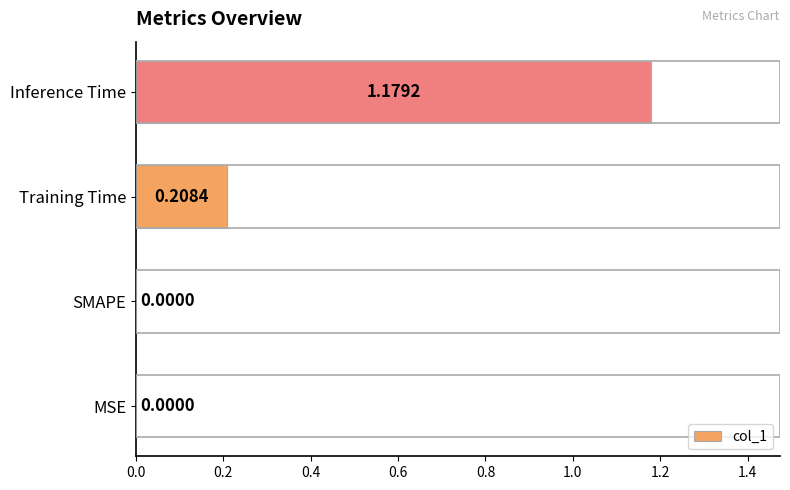

Which category has the highest value across all series?

Inference Time